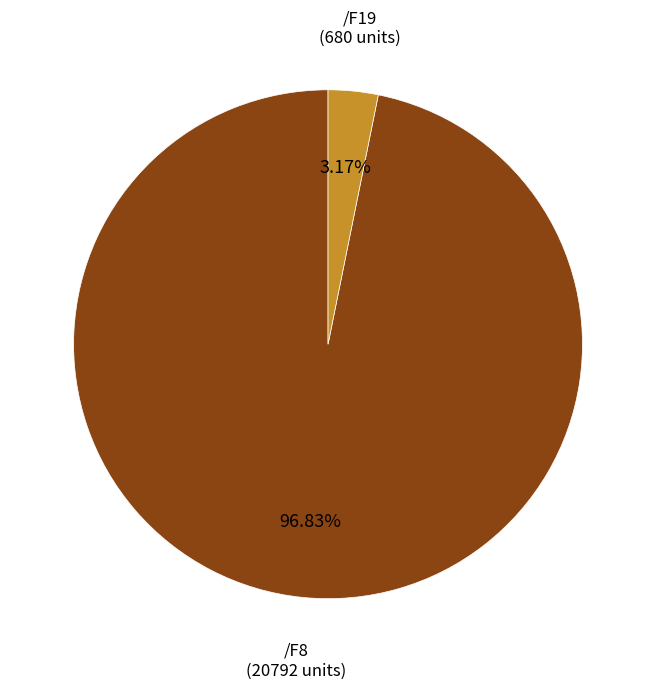

Does /F8 account for over 50% of the chart?

Yes